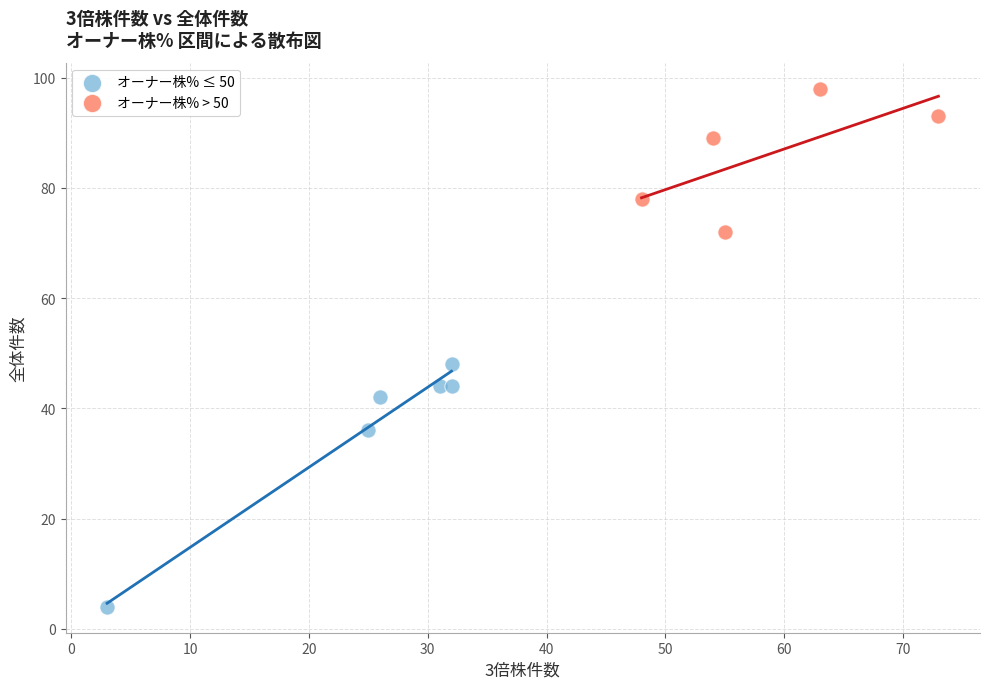

Which series reaches the maximum Y coordinate?

オーナー株% > 50